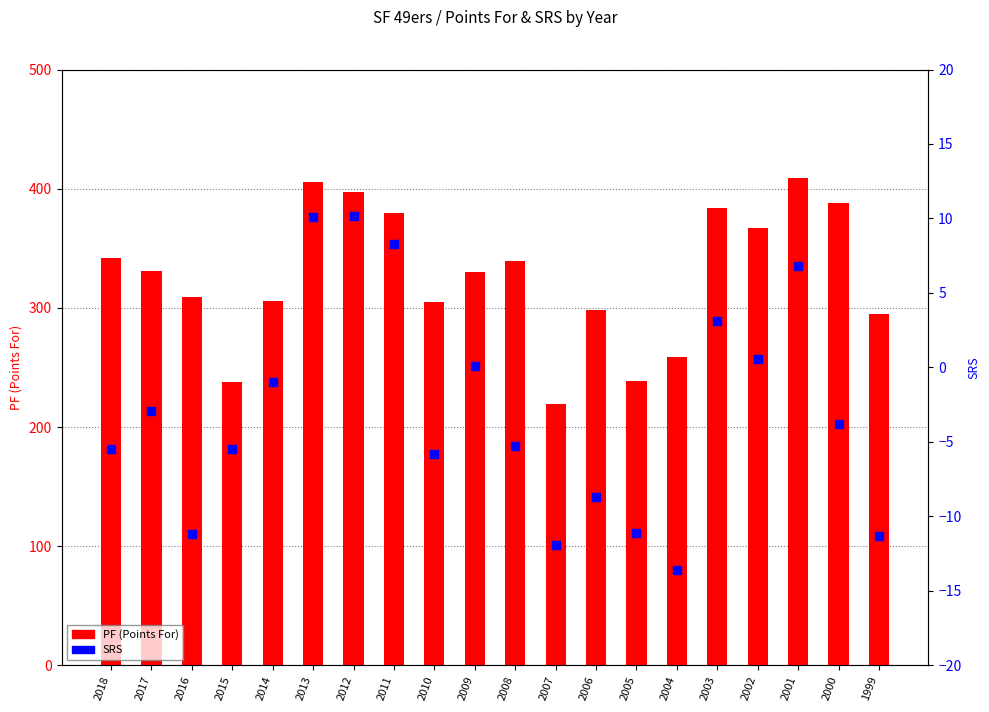

Which series has the largest total across all categories?

PF (Points For)